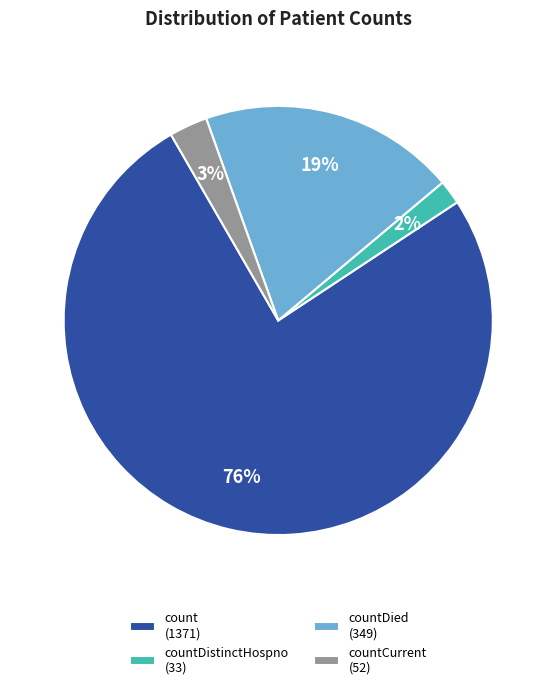

Which category accounts for the majority?

count (1371)